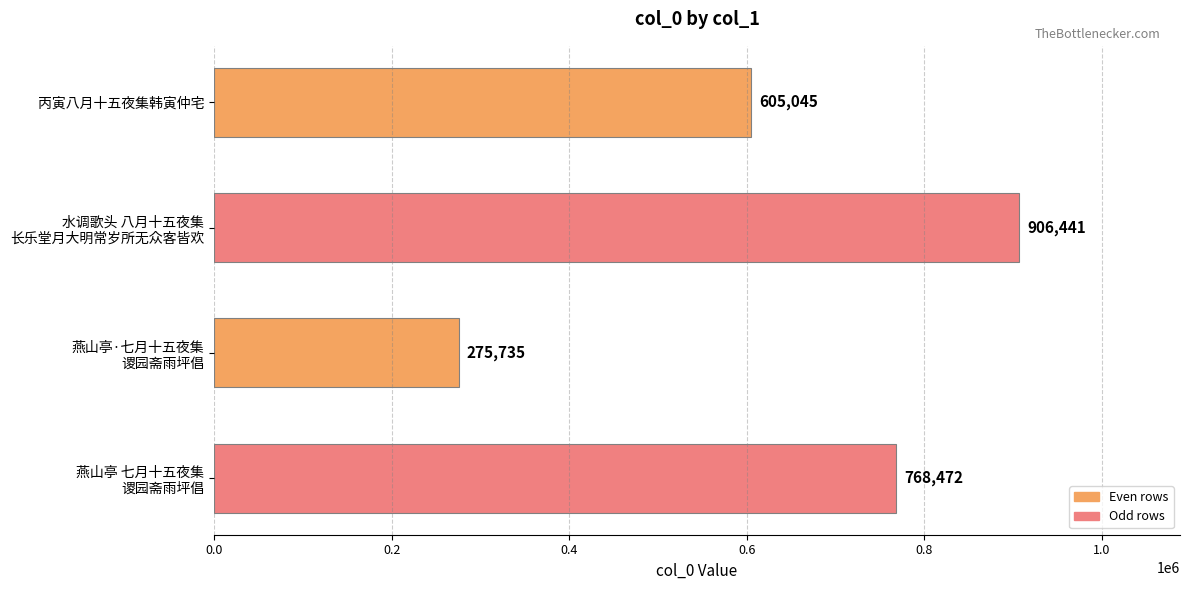

Count the values in the range 605045 to 906441.

3